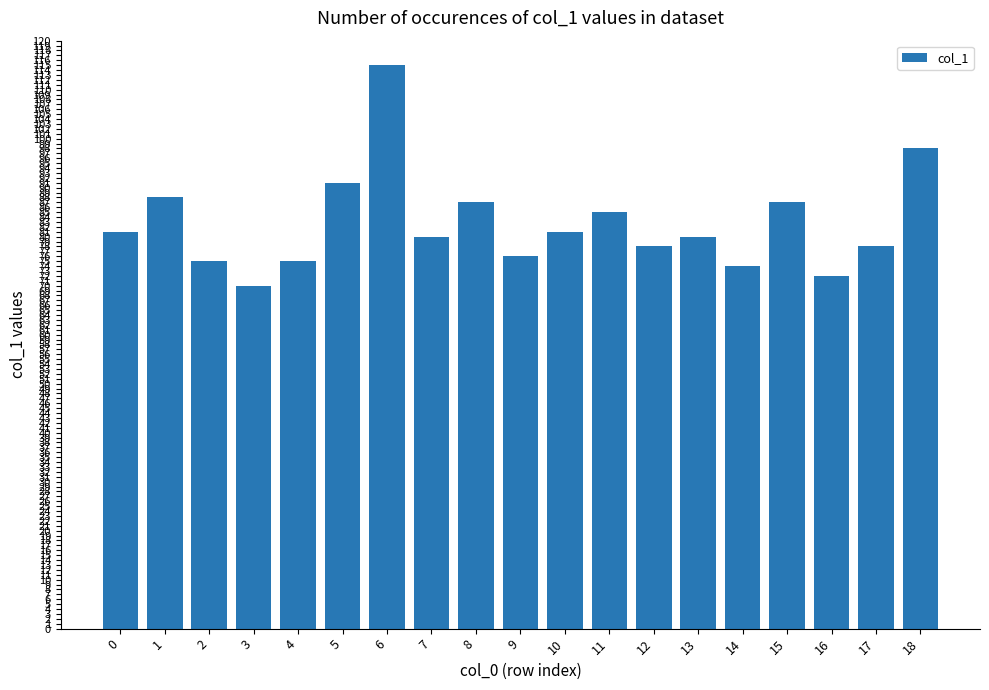

How many data points does each series have?

19